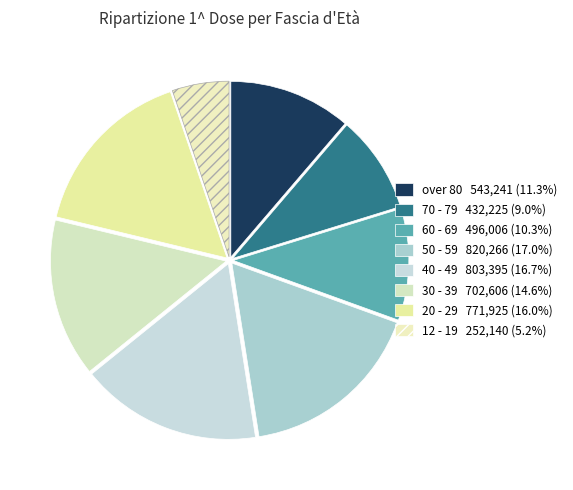

To the nearest percent, what is the difference between the largest and smallest slice percentages?

12%